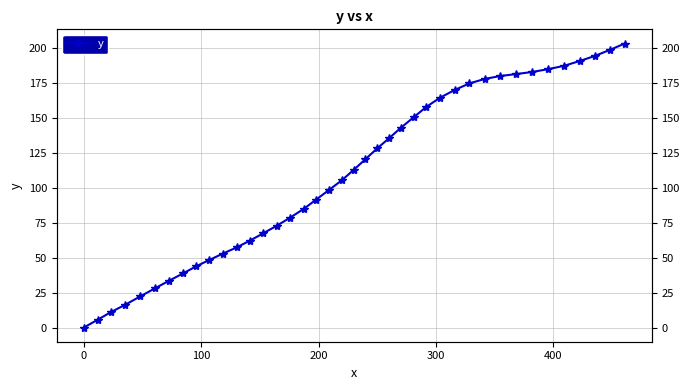

Is this an area chart (filled region under the line)?

No